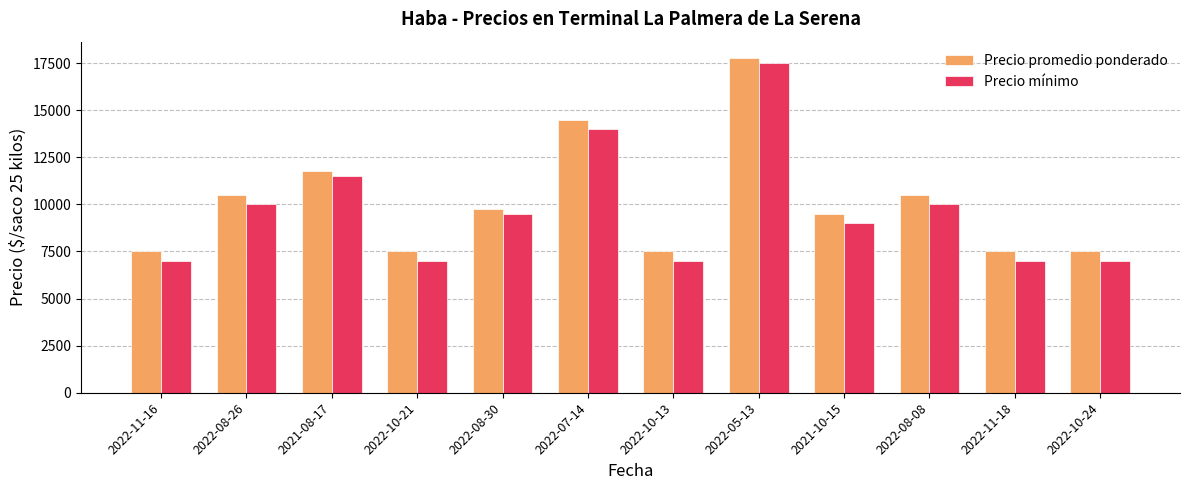

Reading right to left, transcribe all the data shown in this chart.

Precio promedio ponderado: 2022-10-24=7500	2022-11-18=7500	2022-08-08=10500	2021-10-15=9500	2022-05-13=17750	2022-10-13=7500	2022-07-14=14500	2022-08-30=9750	2022-10-21=7500	2021-08-17=11750	2022-08-26=10500	2022-11-16=7500
Precio mínimo: 2022-10-24=7000	2022-11-18=7000	2022-08-08=10000	2021-10-15=9000	2022-05-13=17500	2022-10-13=7000	2022-07-14=14000	2022-08-30=9500	2022-10-21=7000	2021-08-17=11500	2022-08-26=10000	2022-11-16=7000